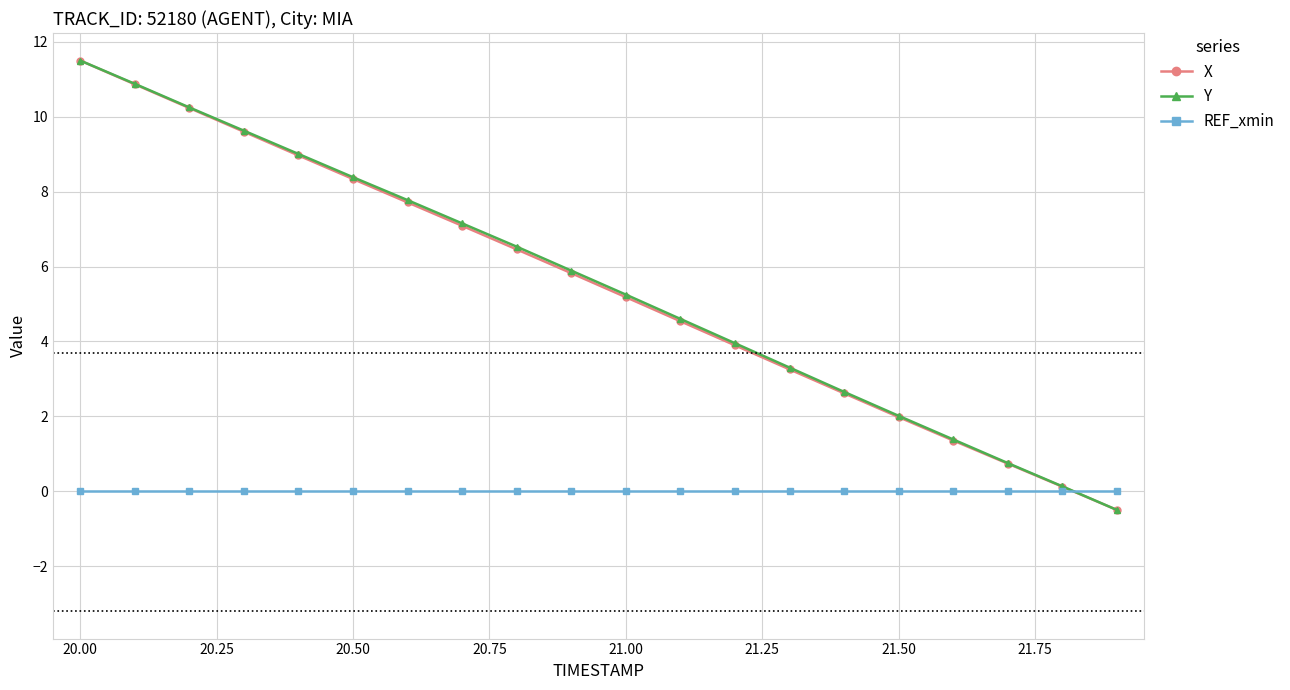

True or false: Y has more than 0 interior local peaks.

False